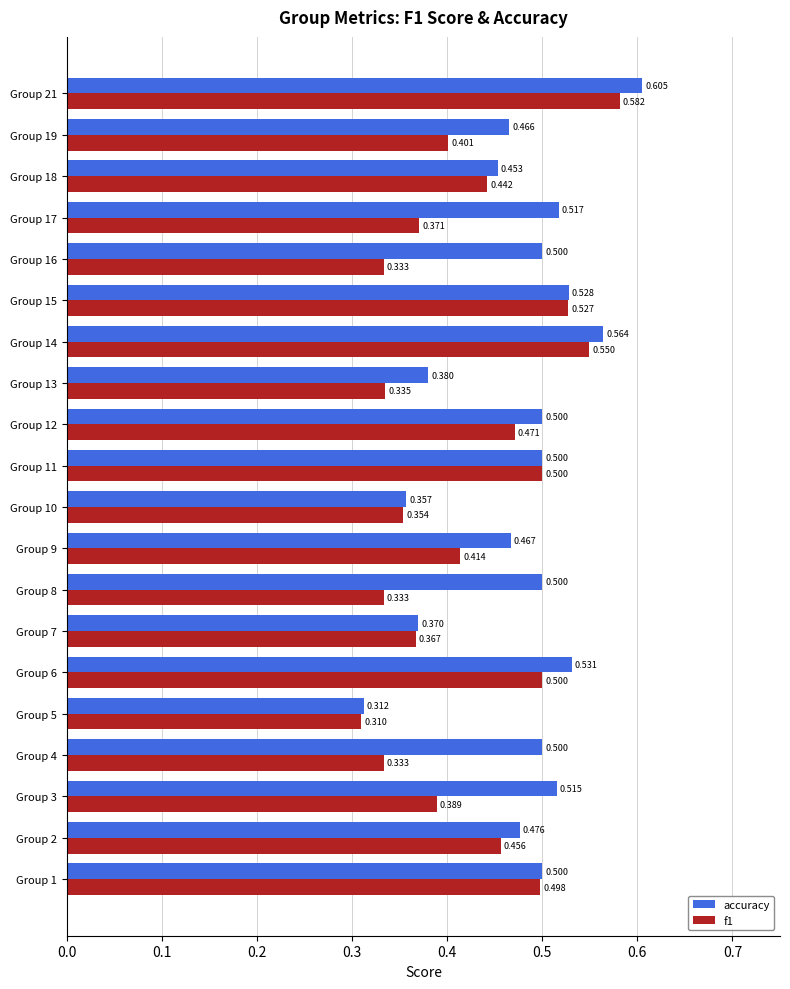

Which series has the widest spread of values?

accuracy